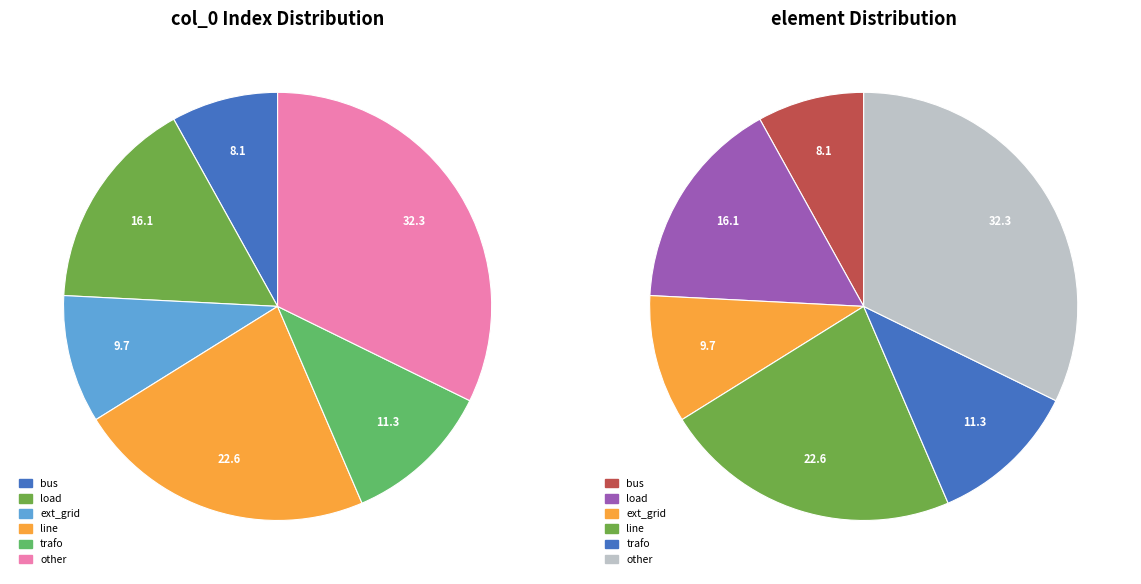

Rank the categories by value from lowest to highest.

bus, ext_grid, trafo, load, line, other